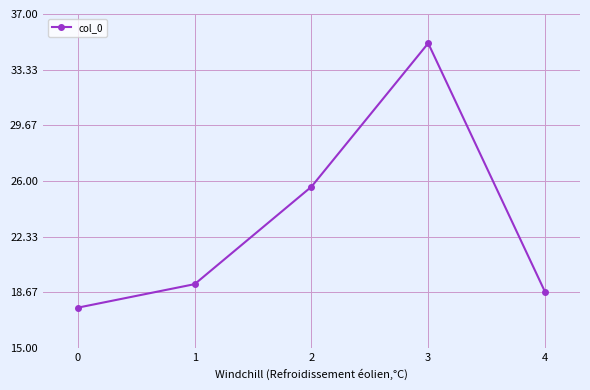

Reading left to right, extract all data points from this chart.

17.7	19.2	25.6	35.1	18.7